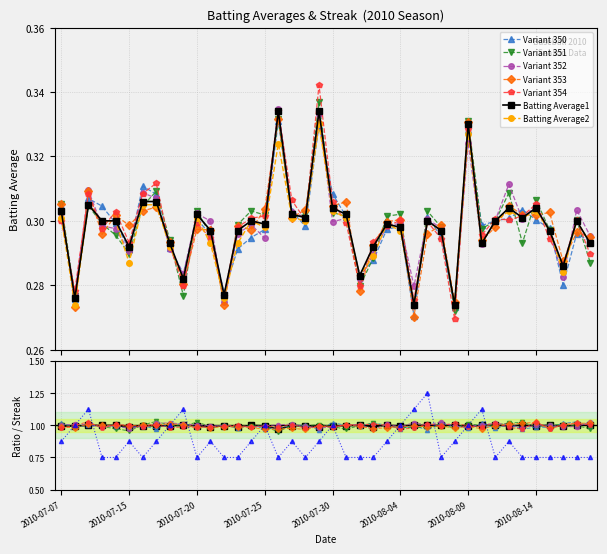

What is the difference between the maximum and minimum values in the Batting Average2 series?

0.1